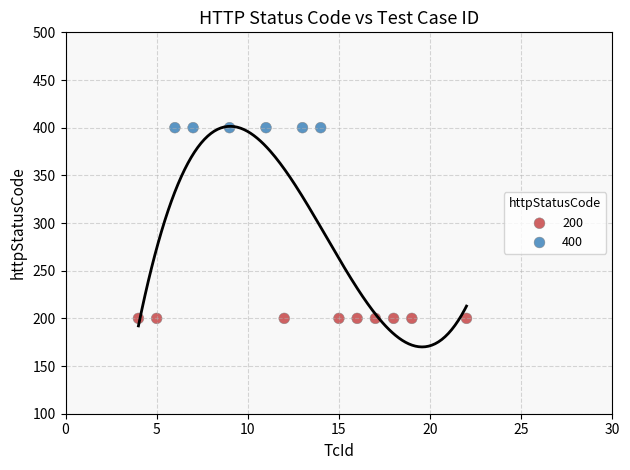

What are all the series names shown in the legend?

200, 400